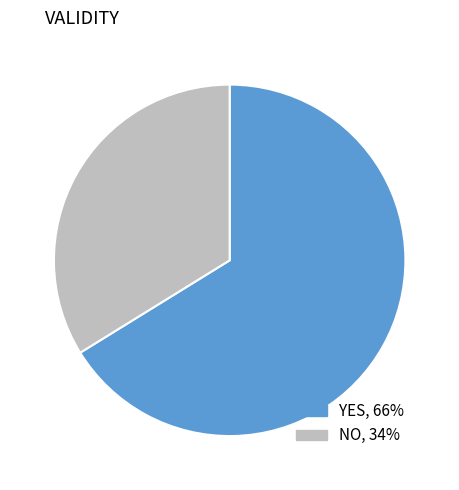

Do NO, 34% and YES, 66% together represent more than half of the pie?

Yes